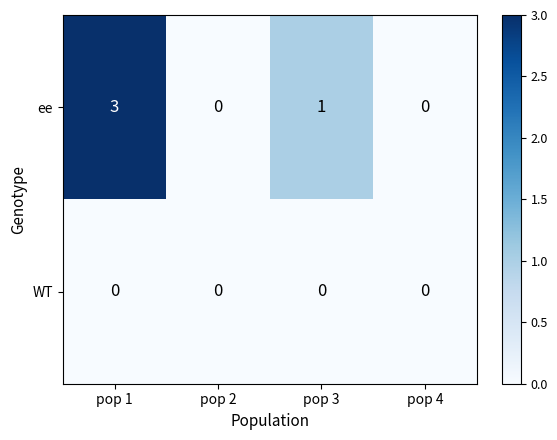

What is the sum of the ee values at pop 4 and pop 1?

3